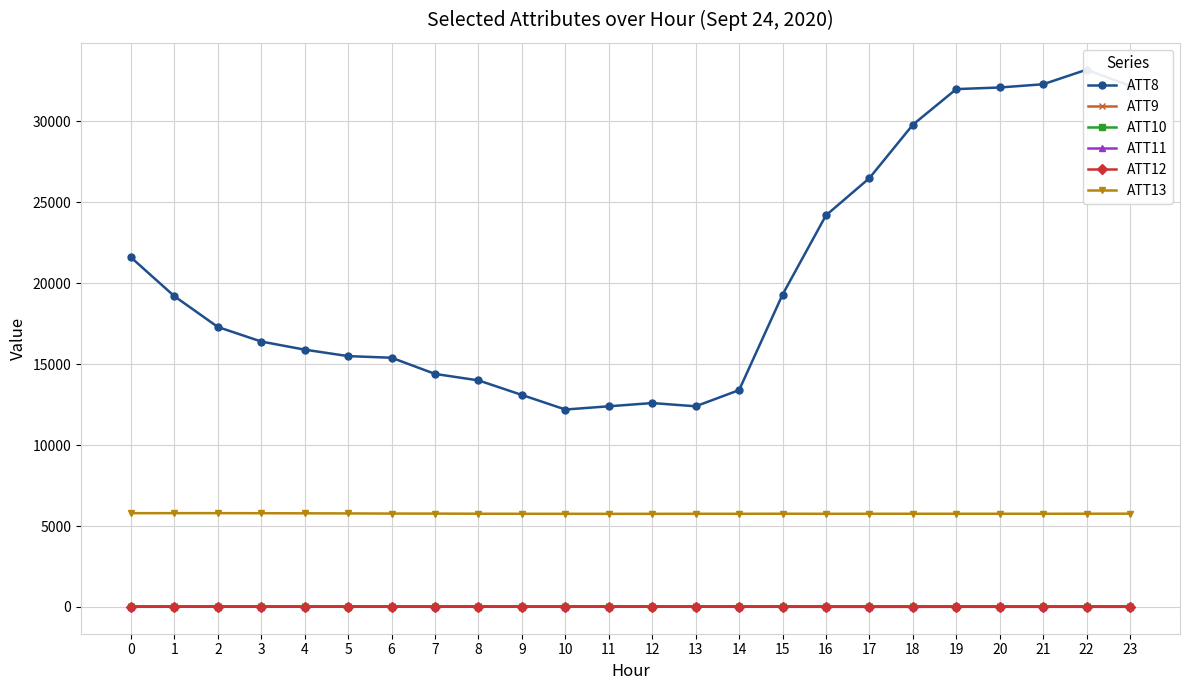

What is the difference between the second highest and second lowest values in the ATT9 series?

8.9